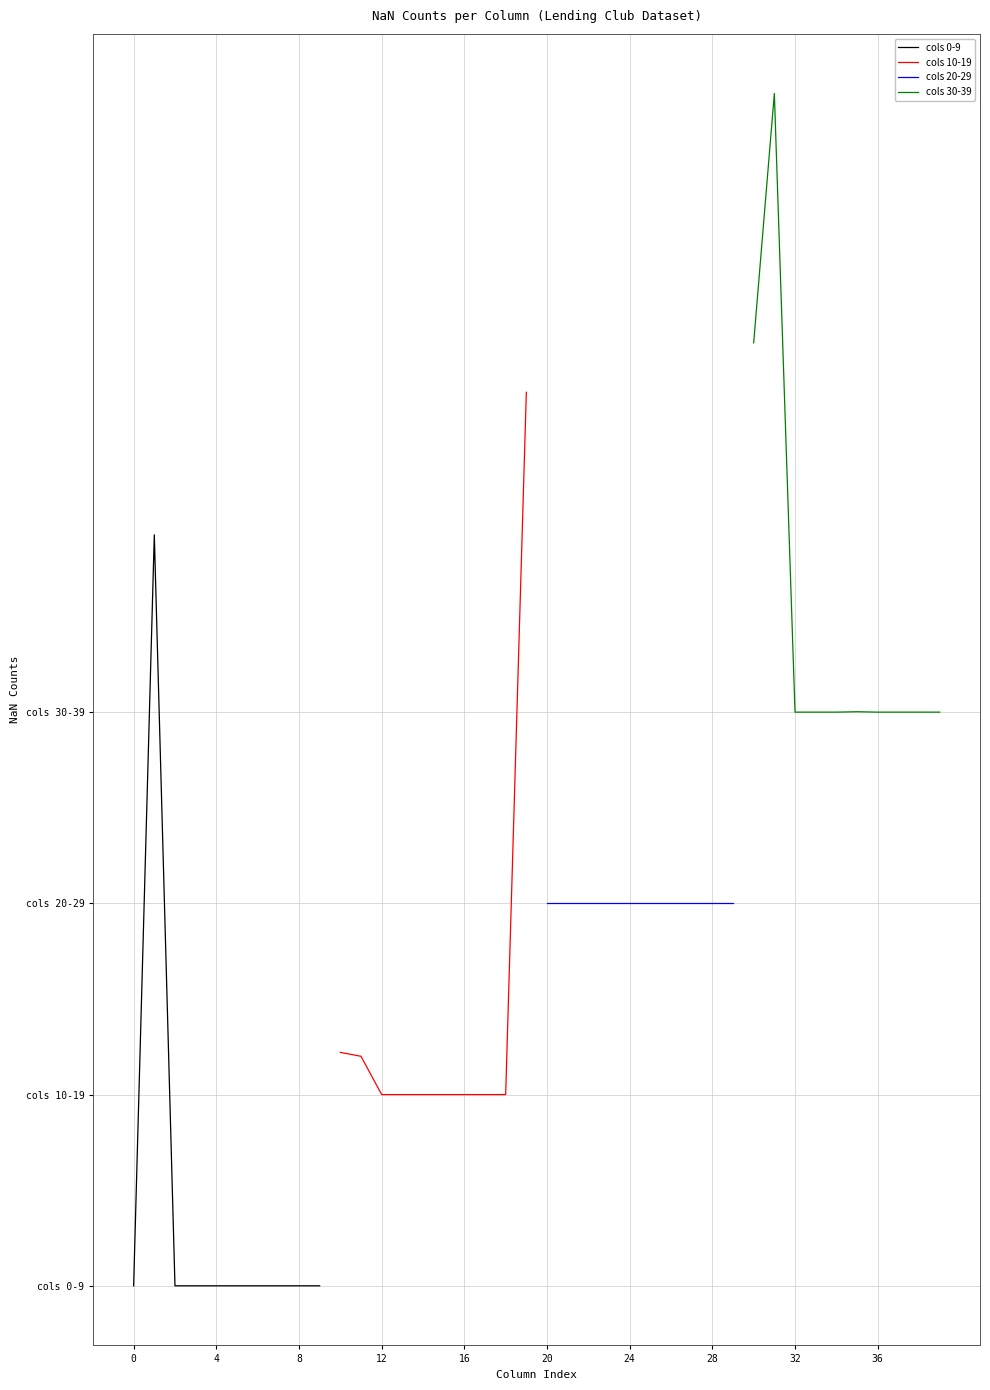

What is the spread (max minus min) of values at 0?

295881